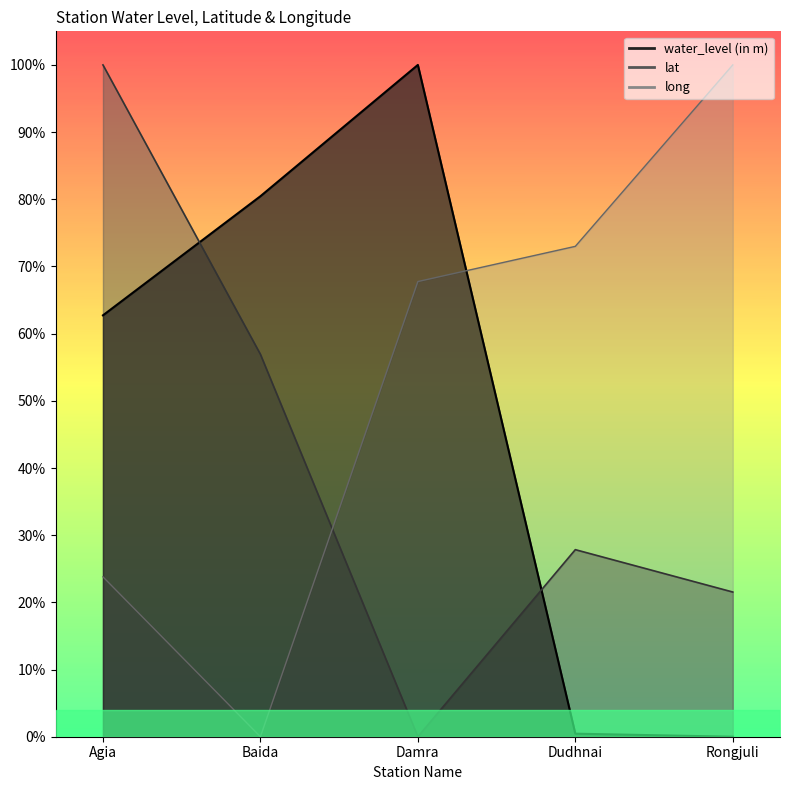

What are all the series names shown in the legend?

water_level (in m), lat, long